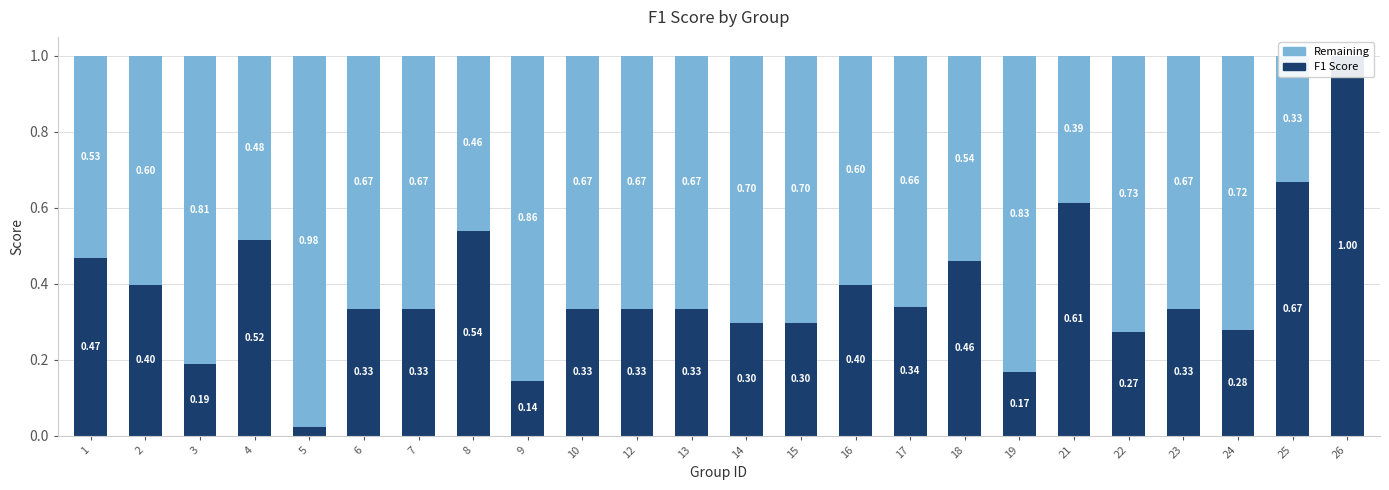

Between 15 and 9, which is larger?

15